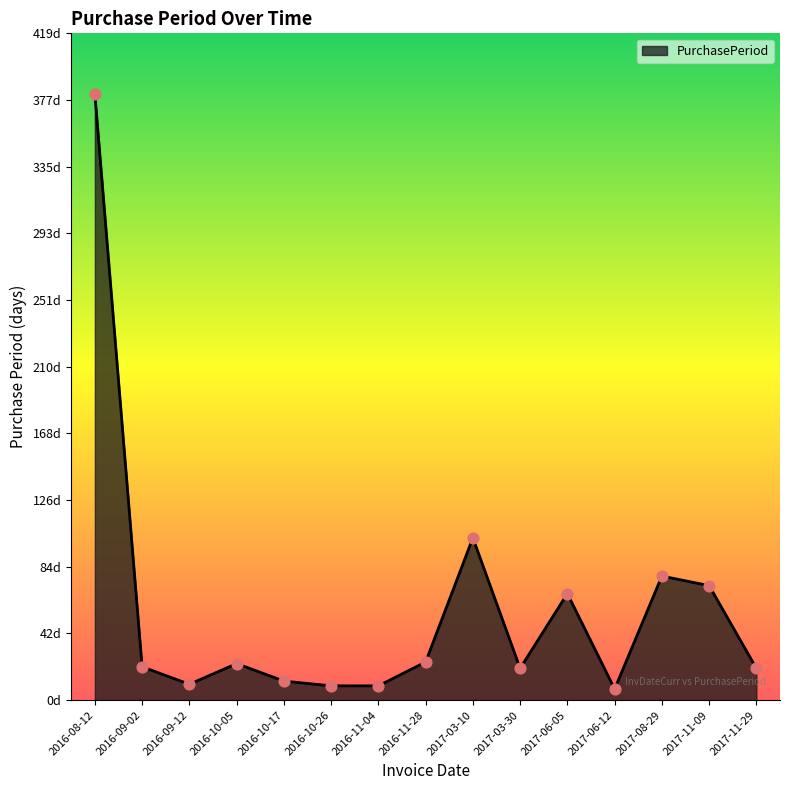

Approximately how many times larger is the value at 2017-06-05 compared to 2016-10-26?

7.4